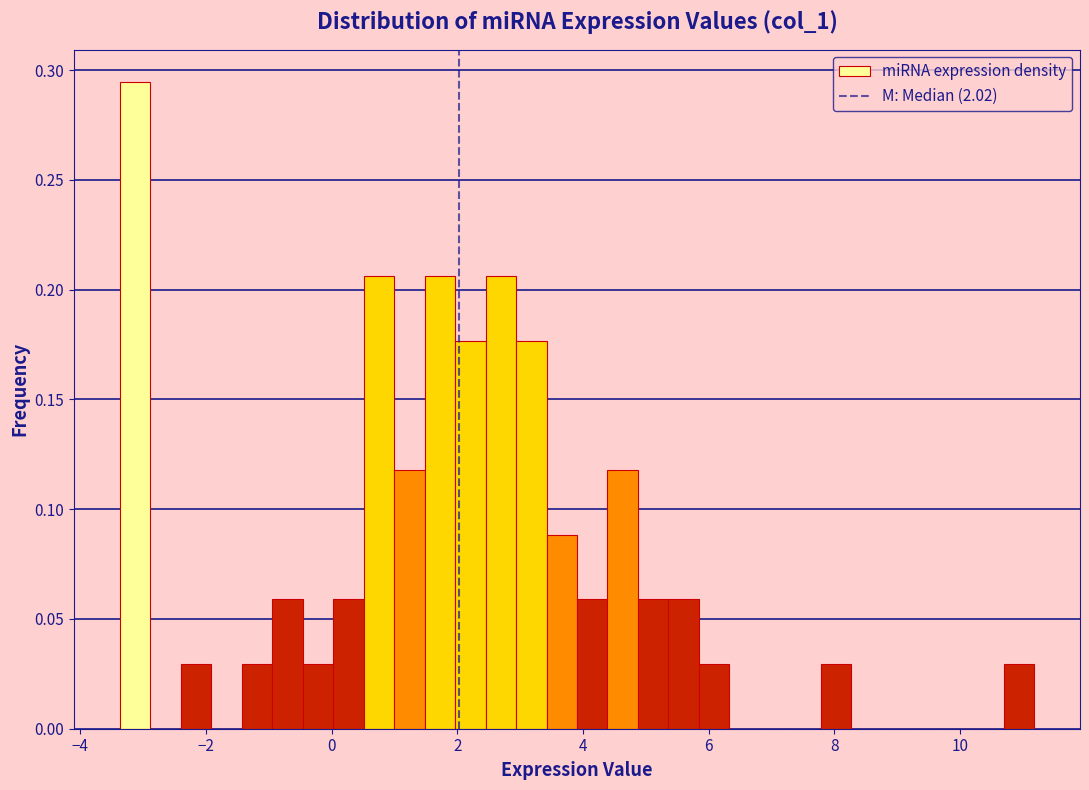

Read against the x-axis, roughly where is the centre of the tallest bar?

-3.2